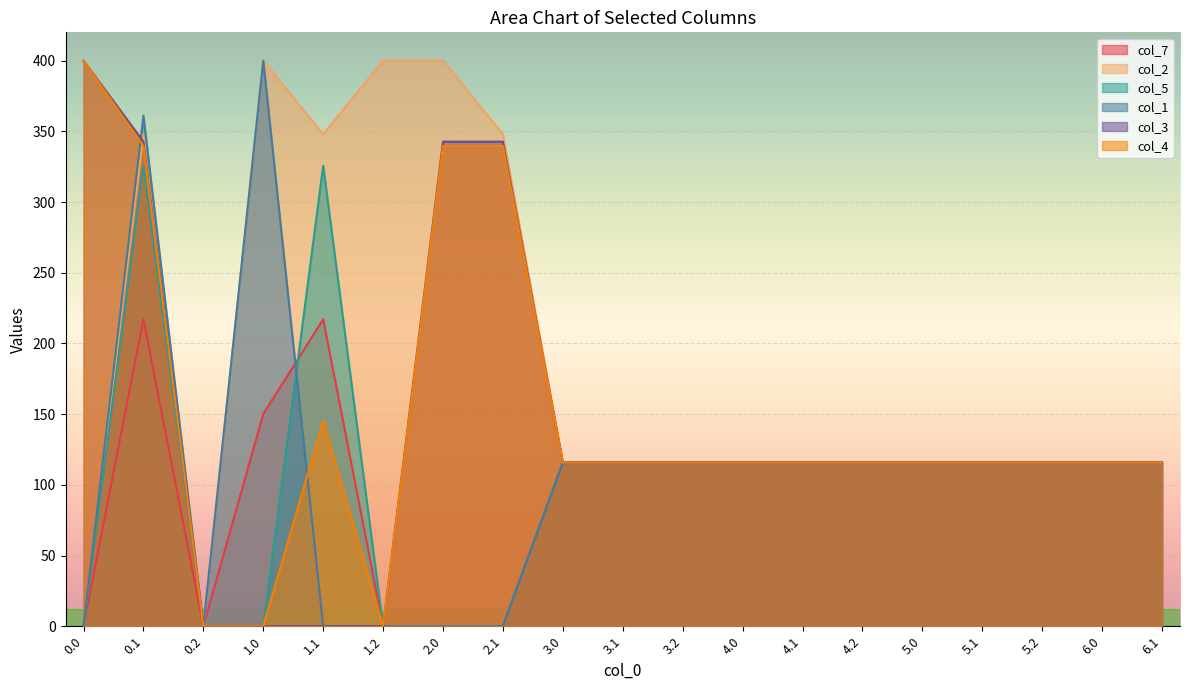

True or false: col_4 has a value of 50.2 at 3.1.

False